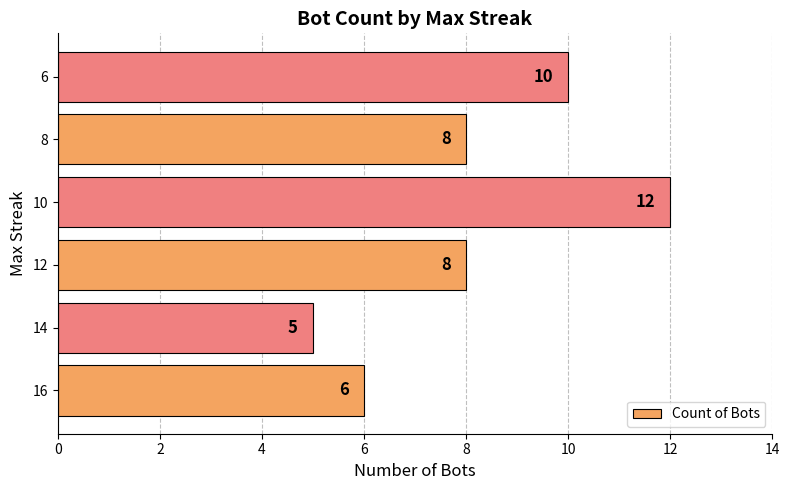

What is the average value?

8